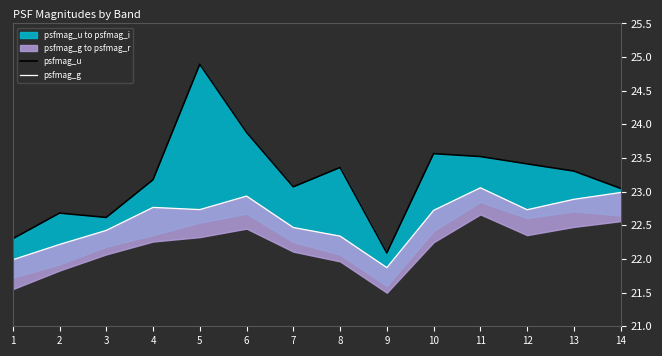

True or false: psfmag_u and psfmag_g cross at least once.

False